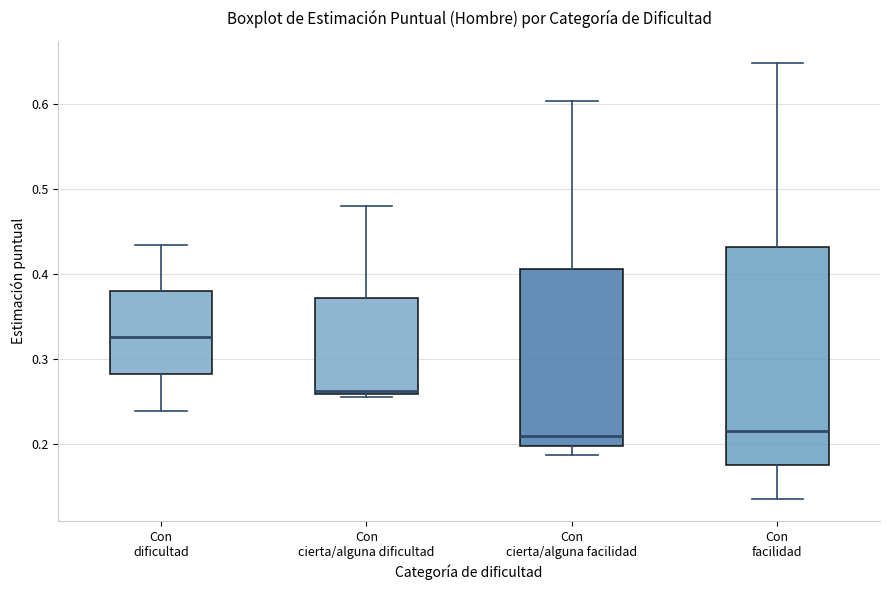

Where is the lower edge of the box for Con dificultad on the y-axis? The values are not printed on the chart, so give them approximately, as read against the axis.

0.28